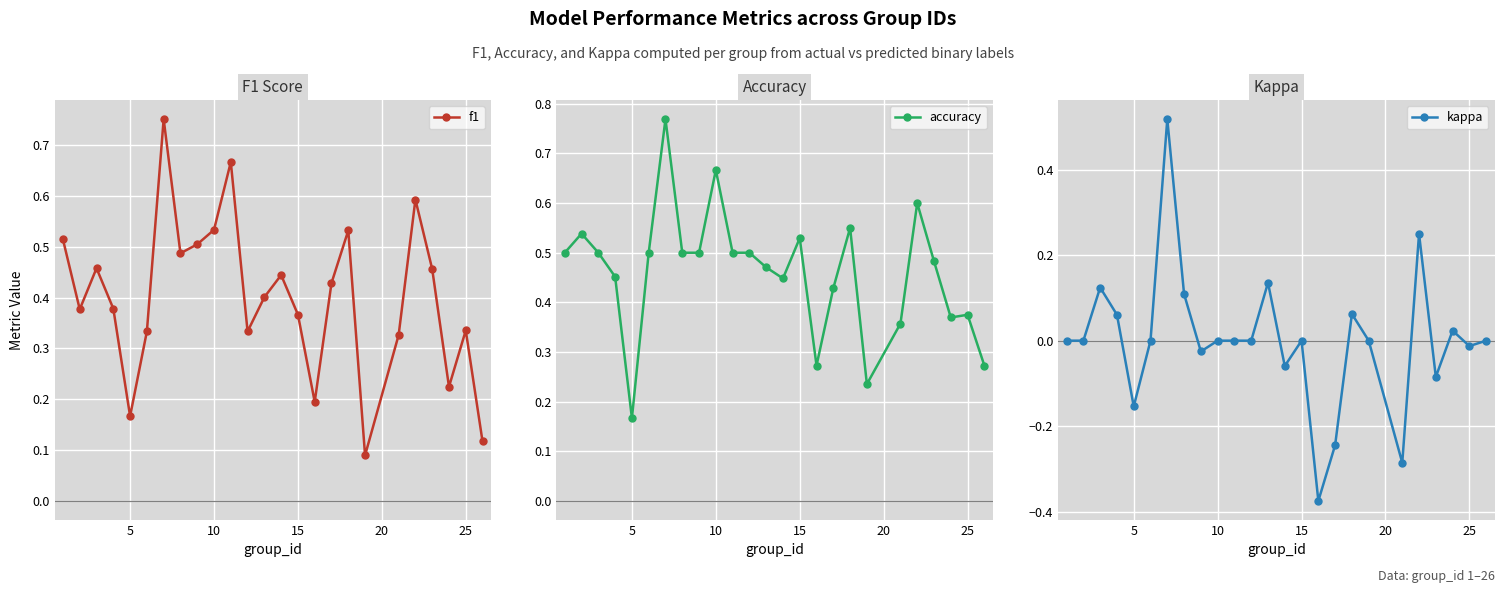

What is the maximum value shown in the chart?

0.8